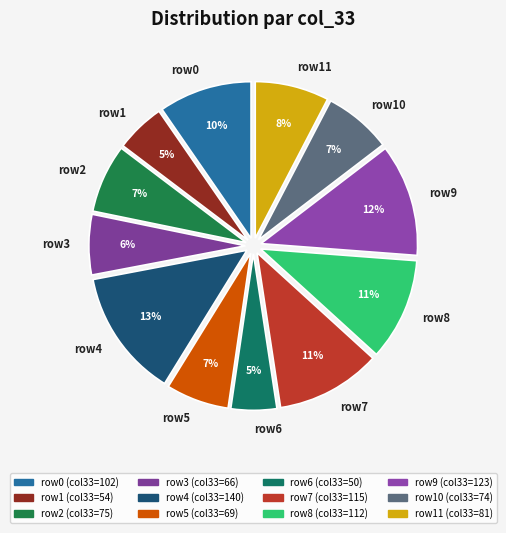

Is there any slice that represents more than half of the pie?

No